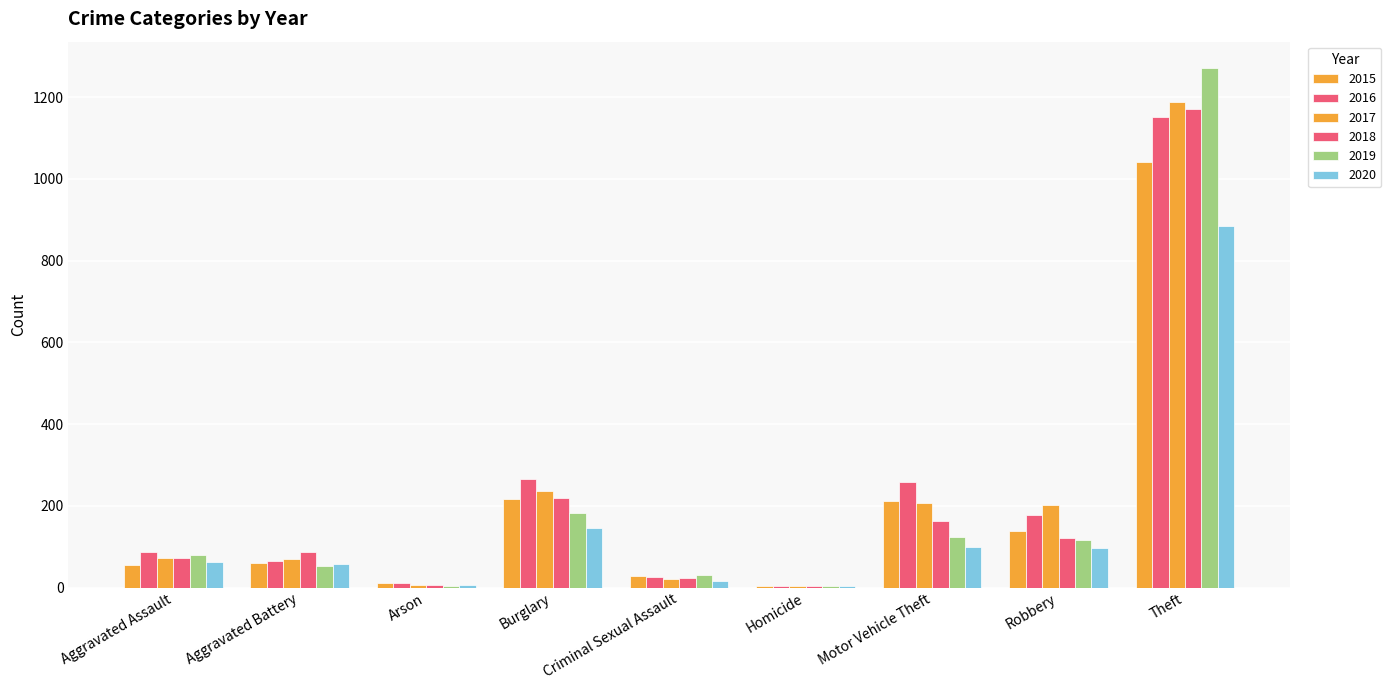

At which label does 2015 reach its minimum?

Homicide